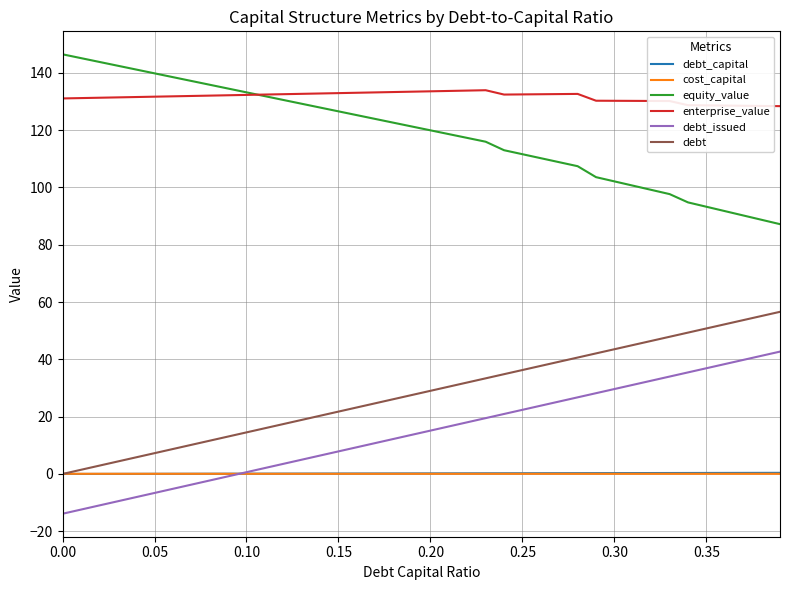

Which series has the largest total across all categories?

enterprise_value